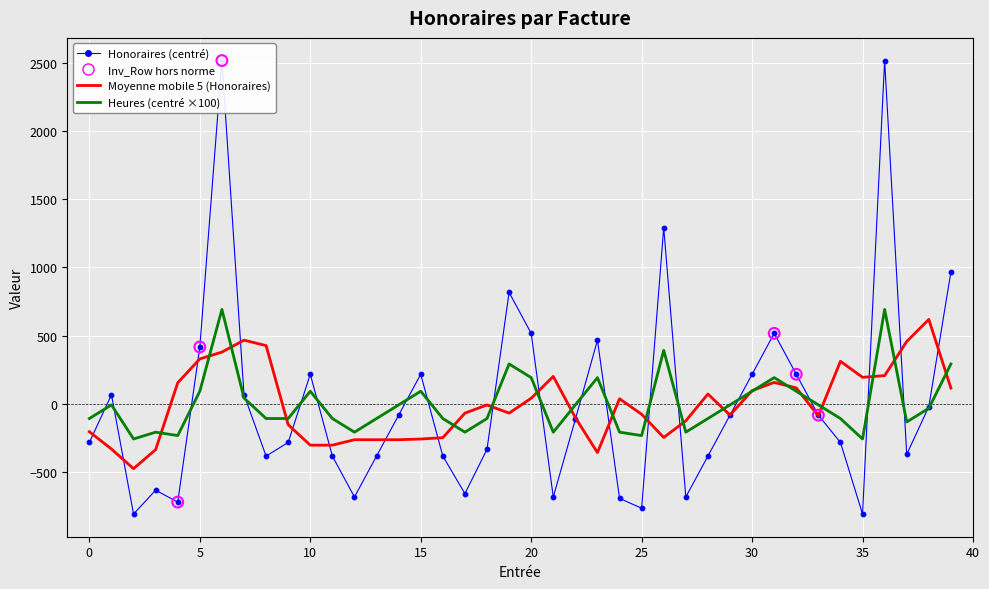

Which series reaches the minimum Y coordinate?

Honoraires